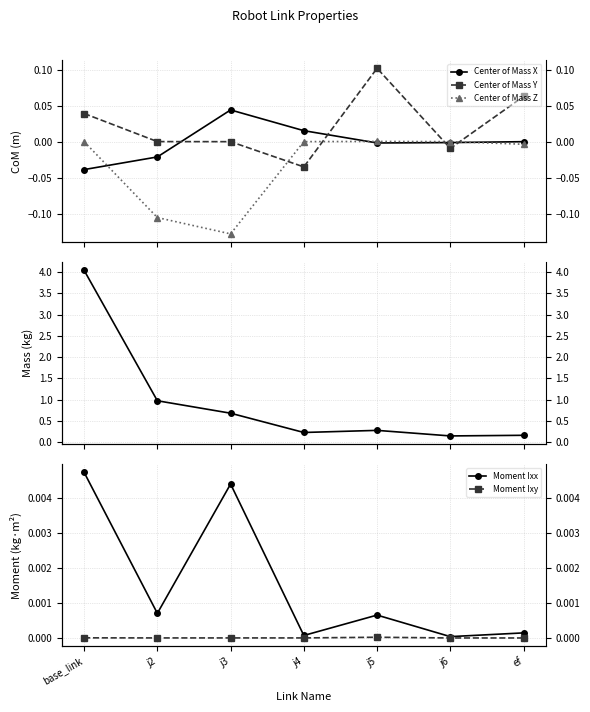

Reading right to left, what are all the values shown in this chart?

Center of Mass X: -0.0	-0.0	-0.0	0.0	0.0	-0.0	-0.0
Center of Mass Y: 0.1	-0.0	0.1	-0.0	-0.0	0.0	0.0
Center of Mass Z: -0.0	-0.0	0.0	0.0	-0.1	-0.1	-0.0
Mass: 0.2	0.2	0.3	0.2	0.7	1.0	4.0
Moment Ixx: 0.0	0.0	0.0	0.0	0.0	0.0	0.0
Moment Ixy: -0.0	-0.0	0.0	0.0	-0.0	-0.0	0.0